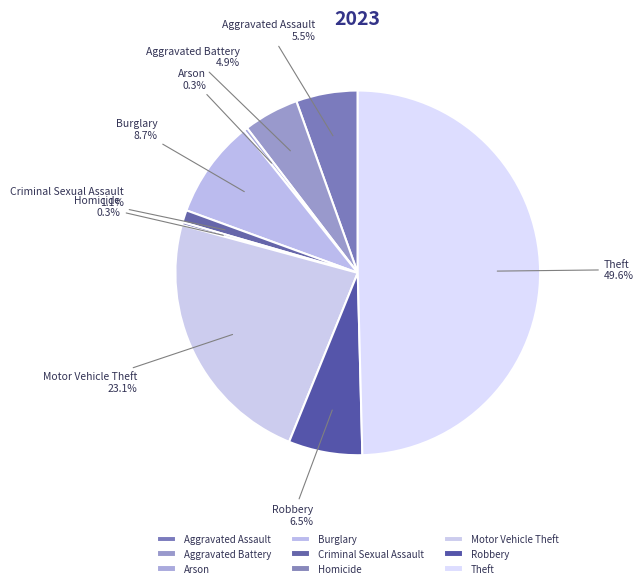

What is the largest slice in the pie chart?

Theft